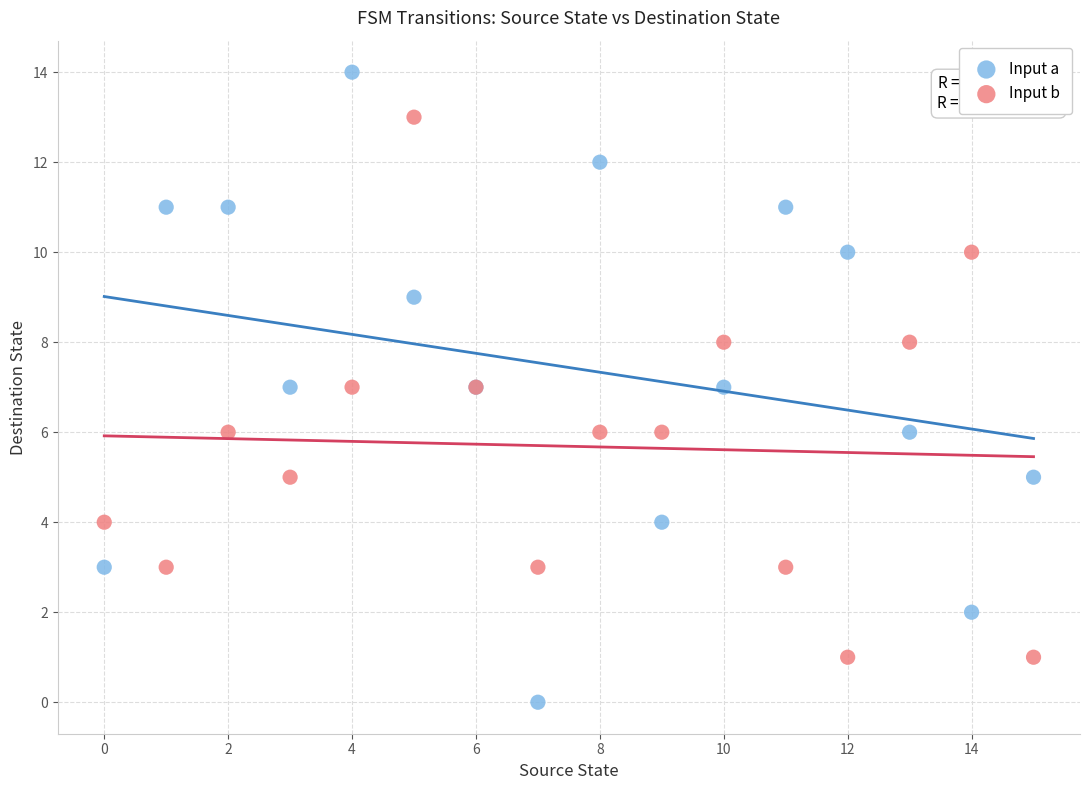

Which series contains the highest Y value?

Input a